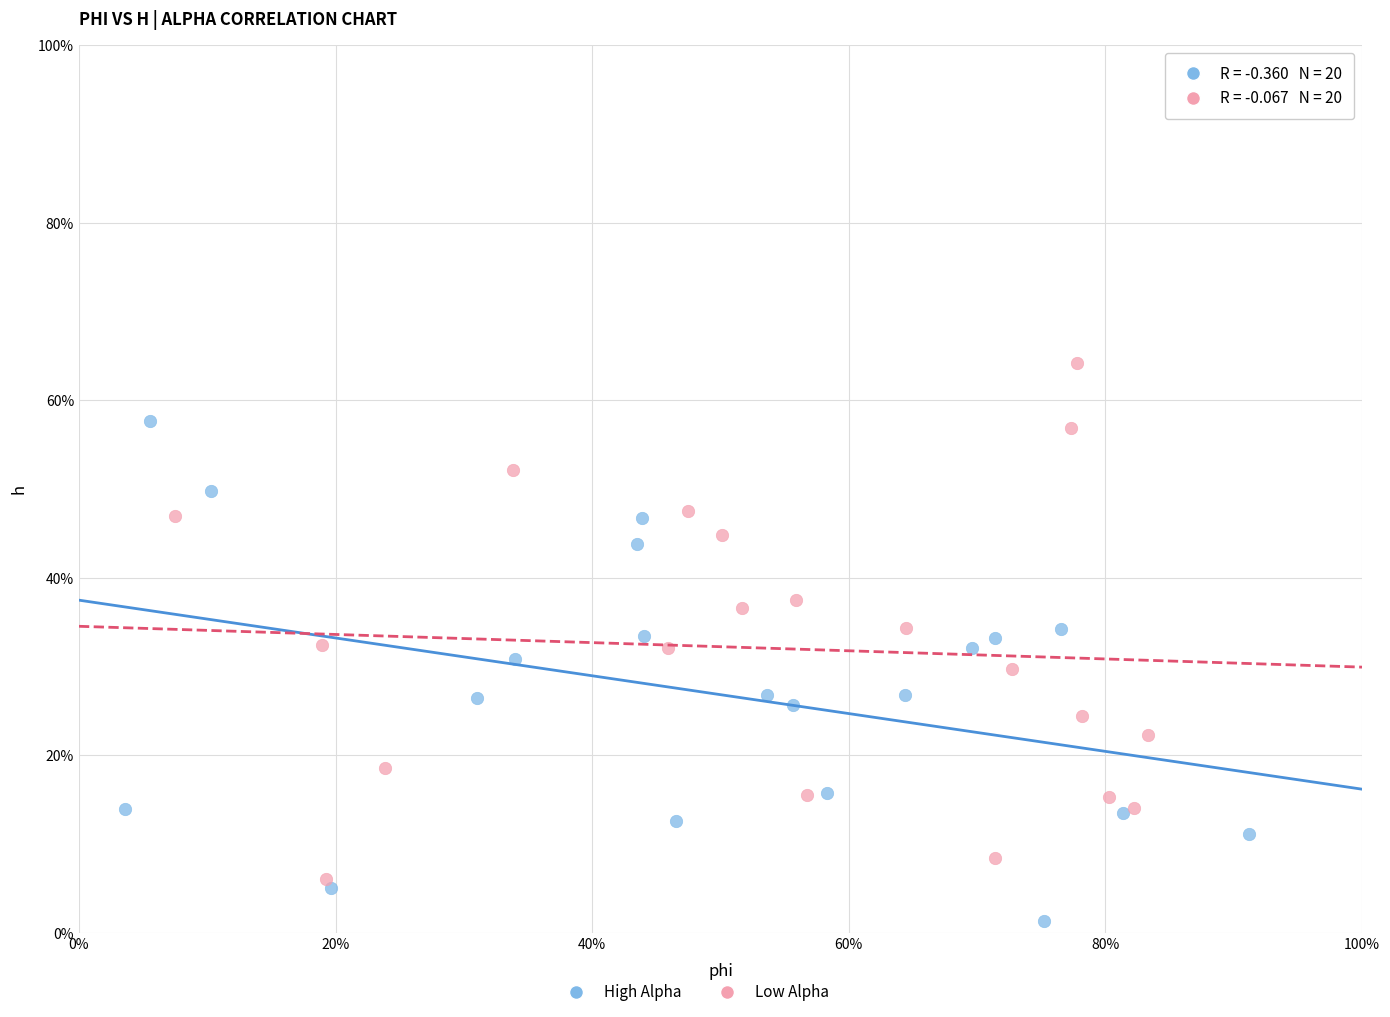

Which series has the largest Y range (max minus min)?

Low Alpha